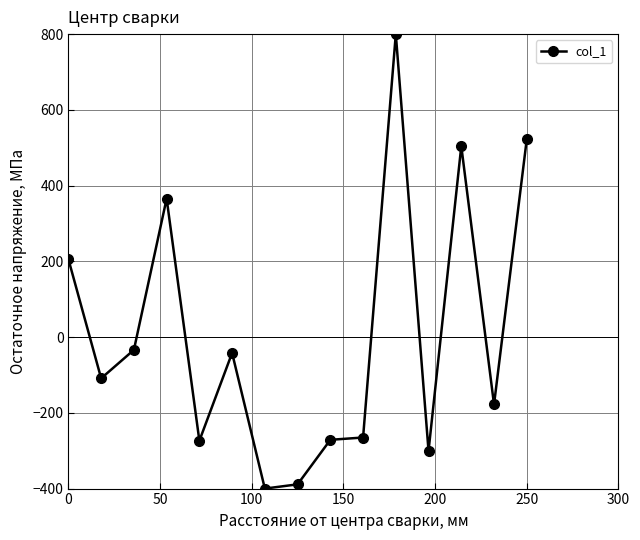

True or false: the data has more than 0 interior local peaks.

True